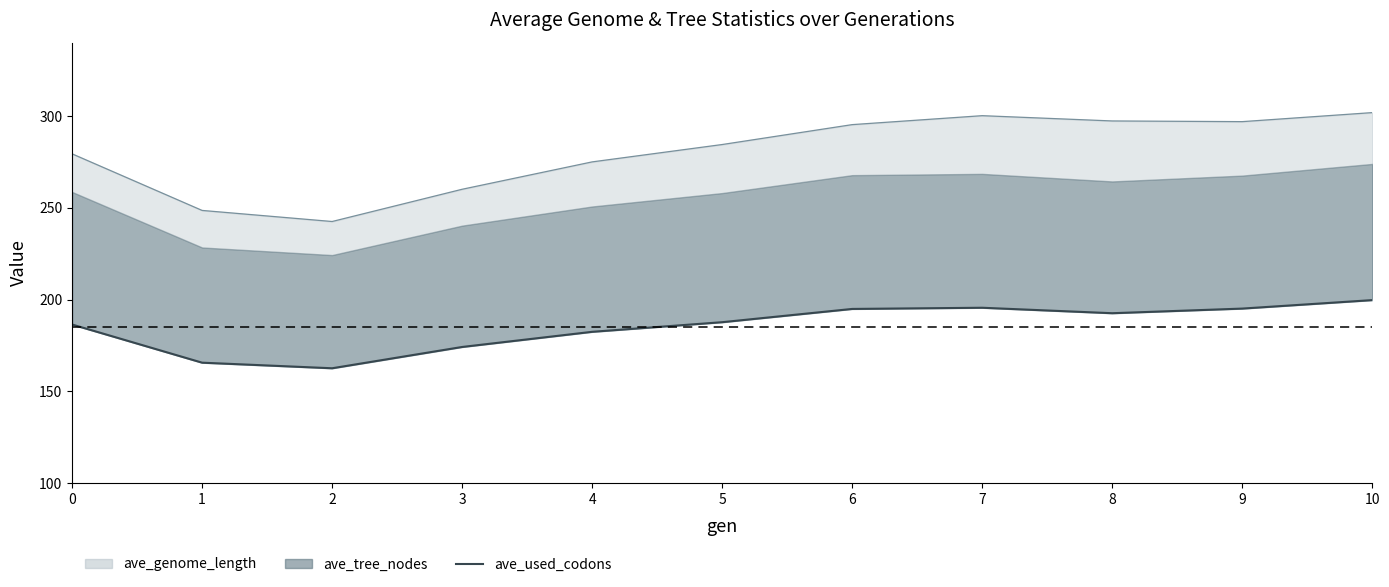

Between 7 and 1, which is larger?

7